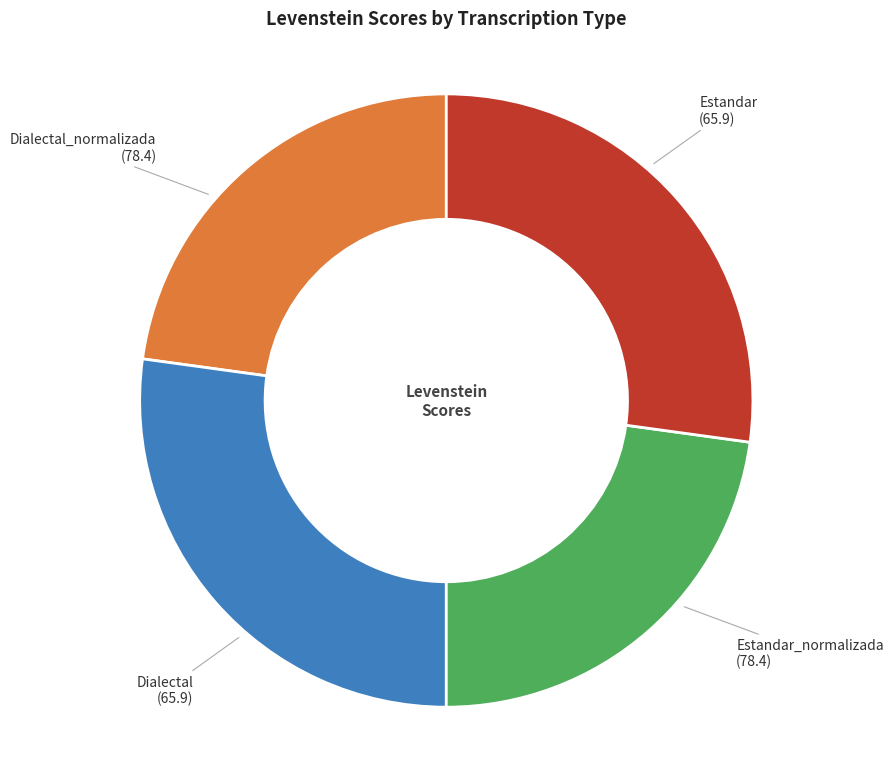

Is it true that Estandar is 23% of the pie?

True